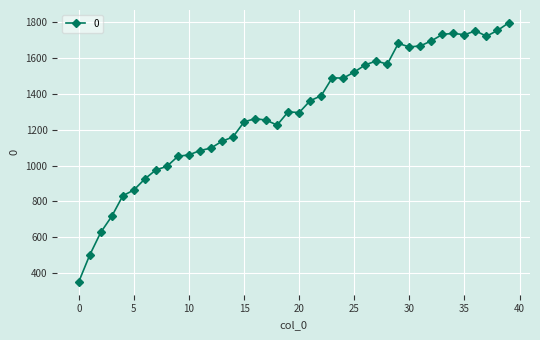

What is the smallest value displayed?

352